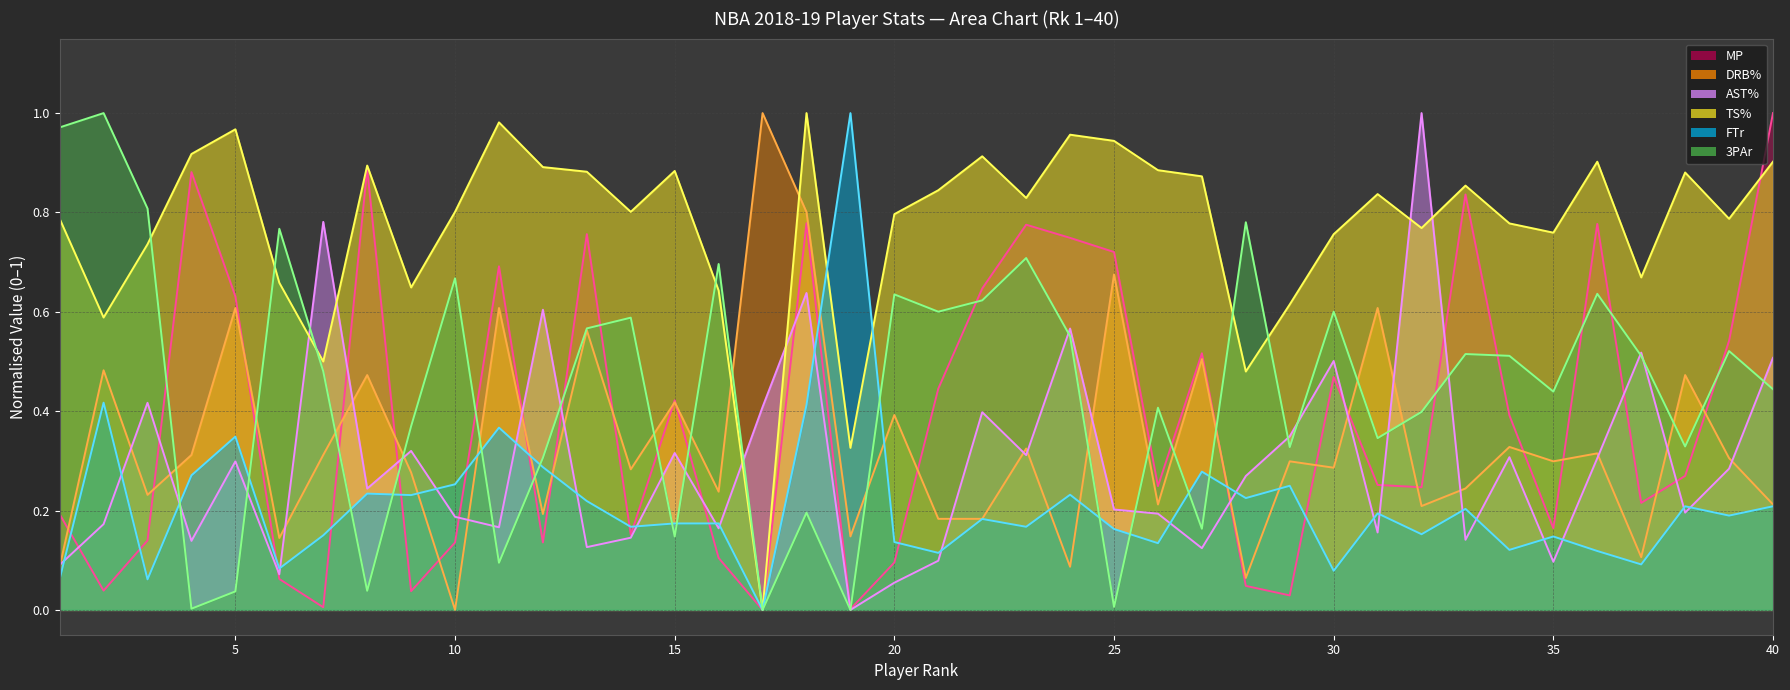

Reading left to right, extract all data points from this chart.

MP: 1=0.2	2=0.0	3=0.1	4=0.9	5=0.6	6=0.1	7=0.0	8=0.9	9=0.0	10=0.1	11=0.7	12=0.1	13=0.8	14=0.2	15=0.4	16=0.1	17=0.0	18=0.8	19=0.0	20=0.1	21=0.4	22=0.6	23=0.8	24=0.7	25=0.7	26=0.2	27=0.5	28=0.0	29=0.0	30=0.5	31=0.3	32=0.2	33=0.8	34=0.4	35=0.2	36=0.8	37=0.2	38=0.3	39=0.5	40=1.0
TS%: 1=0.8	2=0.6	3=0.7	4=0.9	5=1.0	6=0.7	7=0.5	8=0.9	9=0.6	10=0.8	11=1.0	12=0.9	13=0.9	14=0.8	15=0.9	16=0.6	17=0.0	18=1.0	19=0.3	20=0.8	21=0.8	22=0.9	23=0.8	24=1.0	25=0.9	26=0.9	27=0.9	28=0.5	29=0.6	30=0.8	31=0.8	32=0.8	33=0.9	34=0.8	35=0.8	36=0.9	37=0.7	38=0.9	39=0.8	40=0.9
3PAr: 1=1.0	2=1.0	3=0.8	4=0.0	5=0.0	6=0.8	7=0.5	8=0.0	9=0.4	10=0.7	11=0.1	12=0.3	13=0.6	14=0.6	15=0.1	16=0.7	17=0.0	18=0.2	19=0.0	20=0.6	21=0.6	22=0.6	23=0.7	24=0.6	25=0.0	26=0.4	27=0.2	28=0.8	29=0.3	30=0.6	31=0.3	32=0.4	33=0.5	34=0.5	35=0.4	36=0.6	37=0.5	38=0.3	39=0.5	40=0.4
FTr: 1=0.1	2=0.4	3=0.1	4=0.3	5=0.3	6=0.1	7=0.2	8=0.2	9=0.2	10=0.3	11=0.4	12=0.3	13=0.2	14=0.2	15=0.2	16=0.2	17=0.0	18=0.4	19=1.0	20=0.1	21=0.1	22=0.2	23=0.2	24=0.2	25=0.2	26=0.1	27=0.3	28=0.2	29=0.2	30=0.1	31=0.2	32=0.2	33=0.2	34=0.1	35=0.1	36=0.1	37=0.1	38=0.2	39=0.2	40=0.2
AST%: 1=0.1	2=0.2	3=0.4	4=0.1	5=0.3	6=0.1	7=0.8	8=0.2	9=0.3	10=0.2	11=0.2	12=0.6	13=0.1	14=0.1	15=0.3	16=0.2	17=0.4	18=0.6	19=0.0	20=0.1	21=0.1	22=0.4	23=0.3	24=0.6	25=0.2	26=0.2	27=0.1	28=0.3	29=0.3	30=0.5	31=0.2	32=1.0	33=0.1	34=0.3	35=0.1	36=0.3	37=0.5	38=0.2	39=0.3	40=0.5
DRB%: 1=0.1	2=0.5	3=0.2	4=0.3	5=0.6	6=0.1	7=0.3	8=0.5	9=0.3	10=0.0	11=0.6	12=0.2	13=0.6	14=0.3	15=0.4	16=0.2	17=1.0	18=0.8	19=0.1	20=0.4	21=0.2	22=0.2	23=0.3	24=0.1	25=0.7	26=0.2	27=0.5	28=0.1	29=0.3	30=0.3	31=0.6	32=0.2	33=0.2	34=0.3	35=0.3	36=0.3	37=0.1	38=0.5	39=0.3	40=0.2